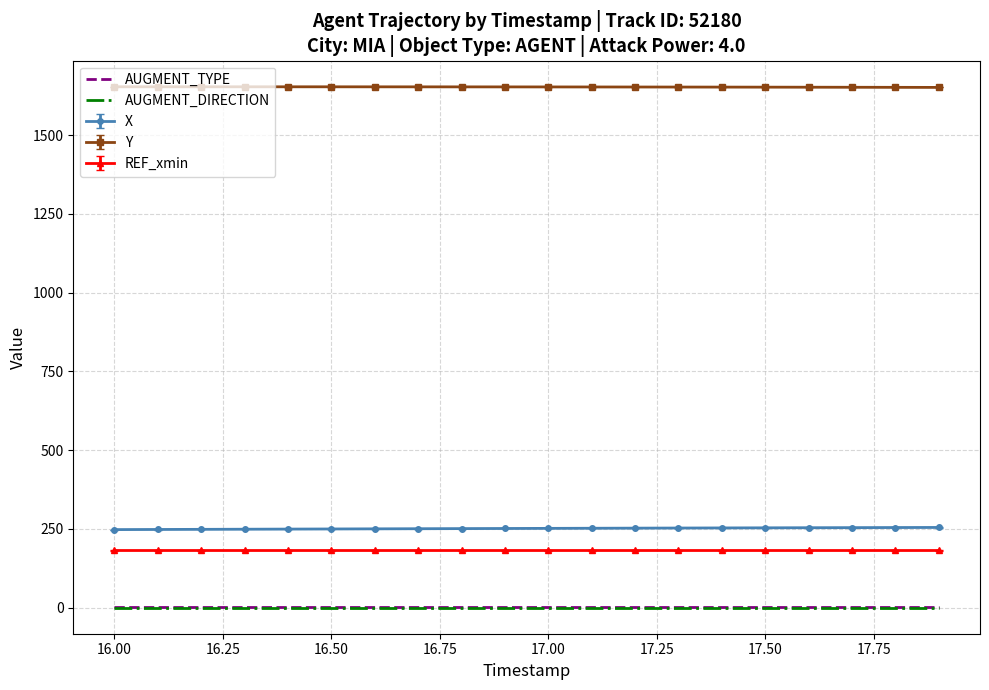

What is the maximum value for REF_xmin?

182.5